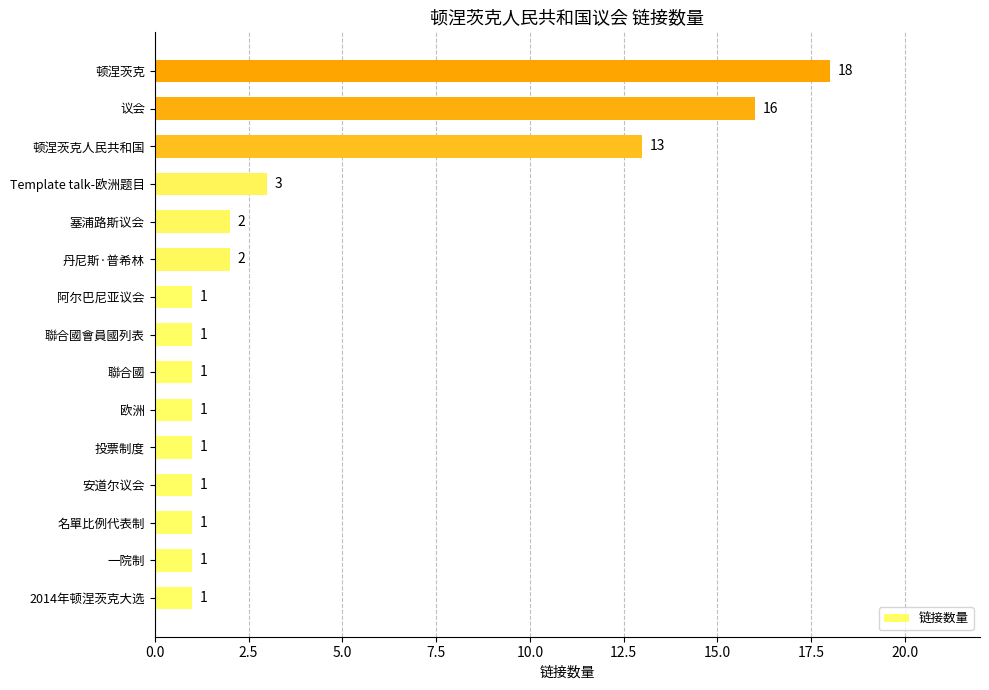

Approximately how many times larger is the value at 议会 compared to 顿涅茨克人民共和国?

1.2